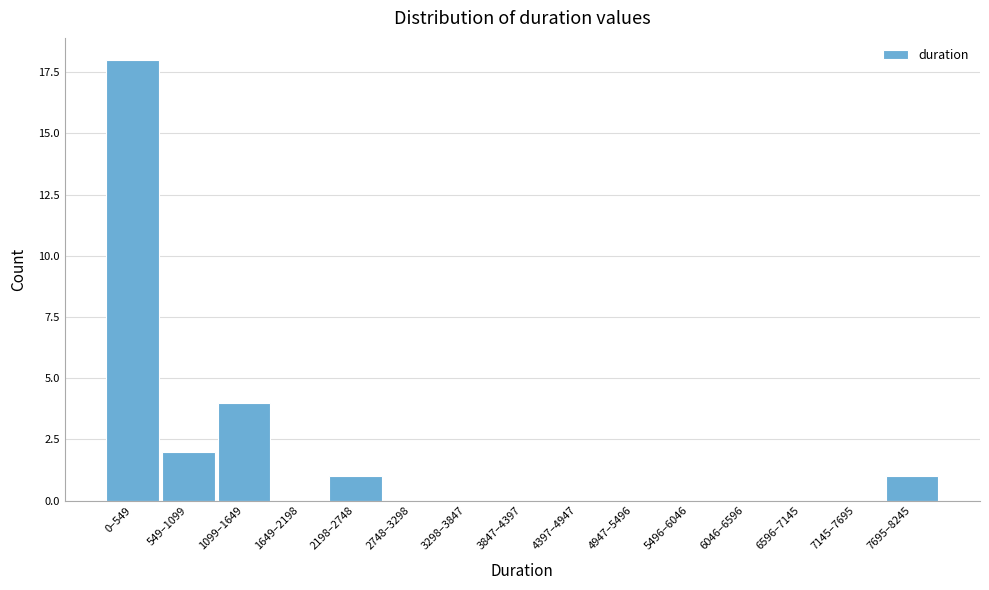

Reading left to right, list all the values displayed in this chart.

0–549=18	549–1099=2	1099–1649=4	1649–2198=0	2198–2748=1	2748–3298=0	3298–3847=0	3847–4397=0	4397–4947=0	4947–5496=0	5496–6046=0	6046–6596=0	6596–7145=0	7145–7695=0	7695–8245=1